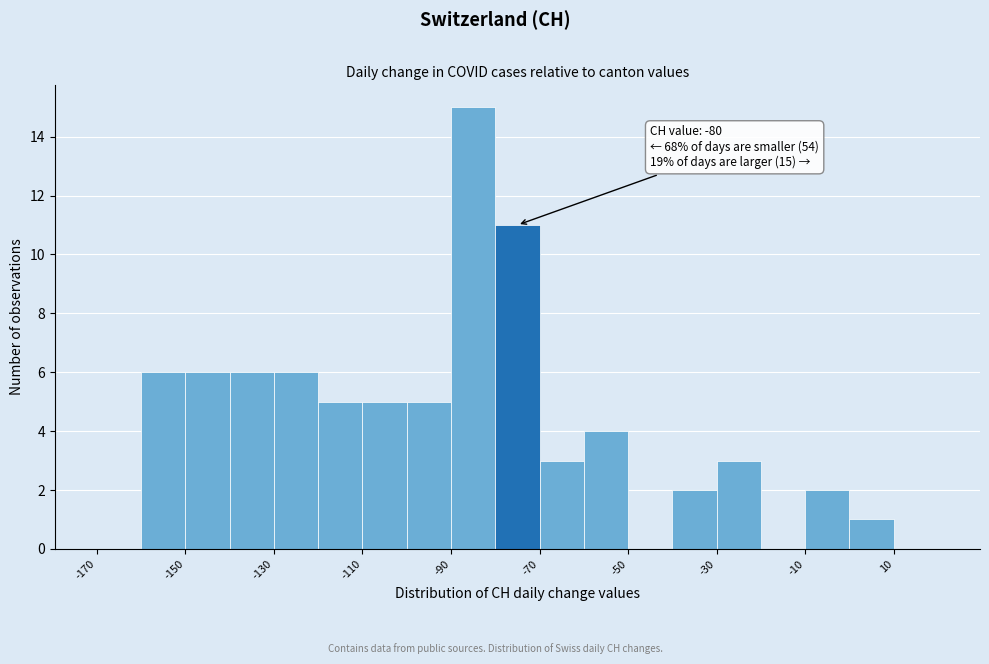

Which range on the x-axis has the tallest bar?

-90 to -80